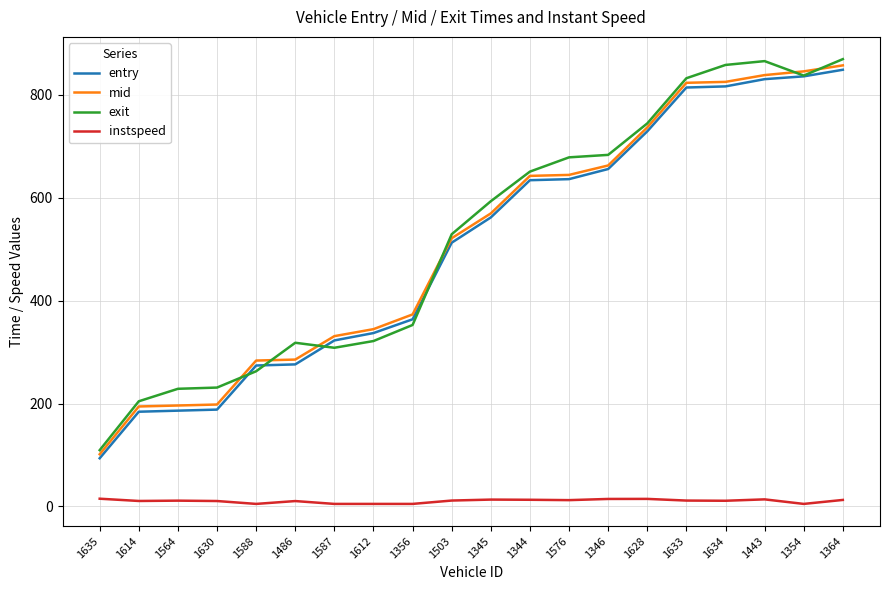

What is the maximum value for exit?

869.3